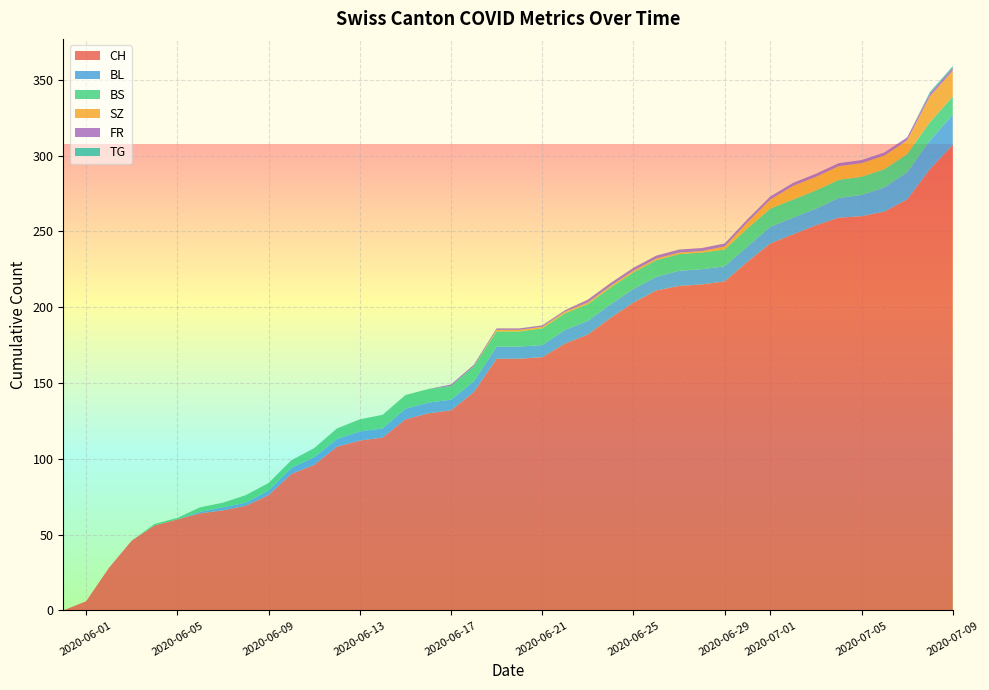

What is the highest value of the CH series?

307